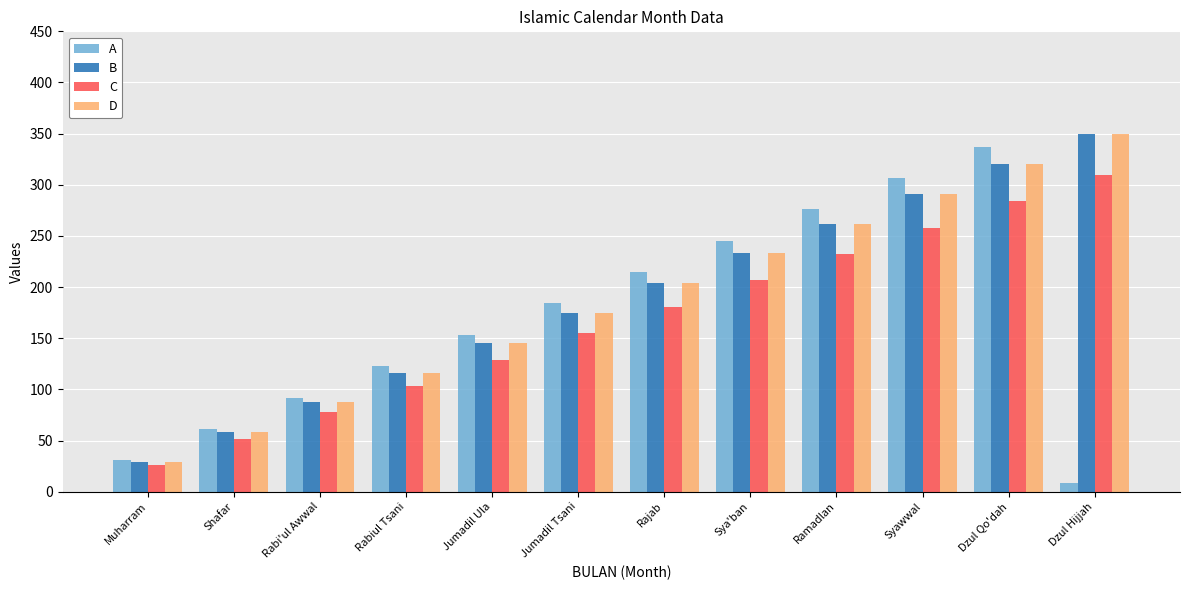

Where does the B series first go above 203?

Rajab